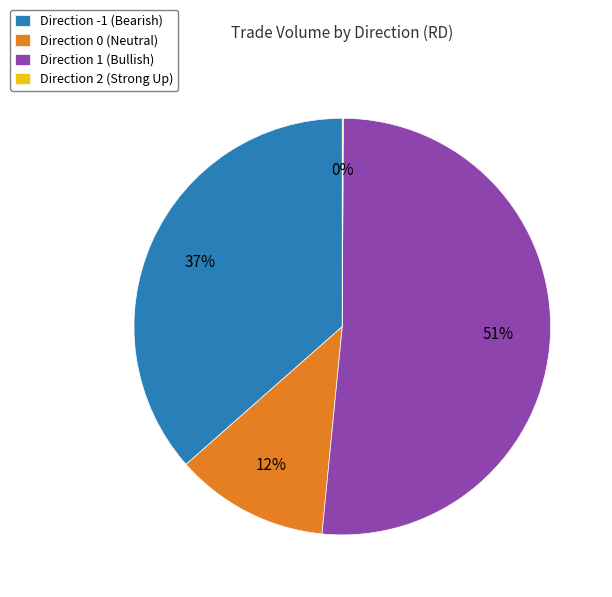

Which has a higher value, Direction -1 (Bearish) or Direction 1 (Bullish)?

Direction 1 (Bullish)